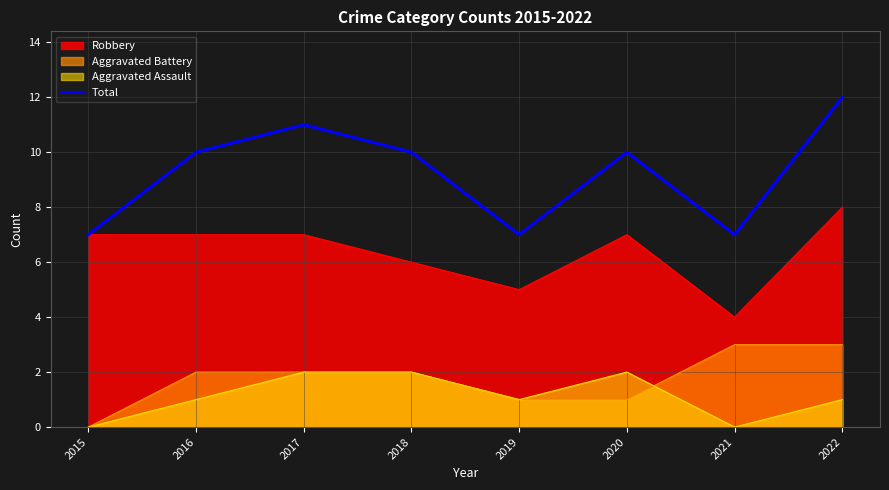

Approximately how many times larger is the value at 2022 compared to 2020?

1.2